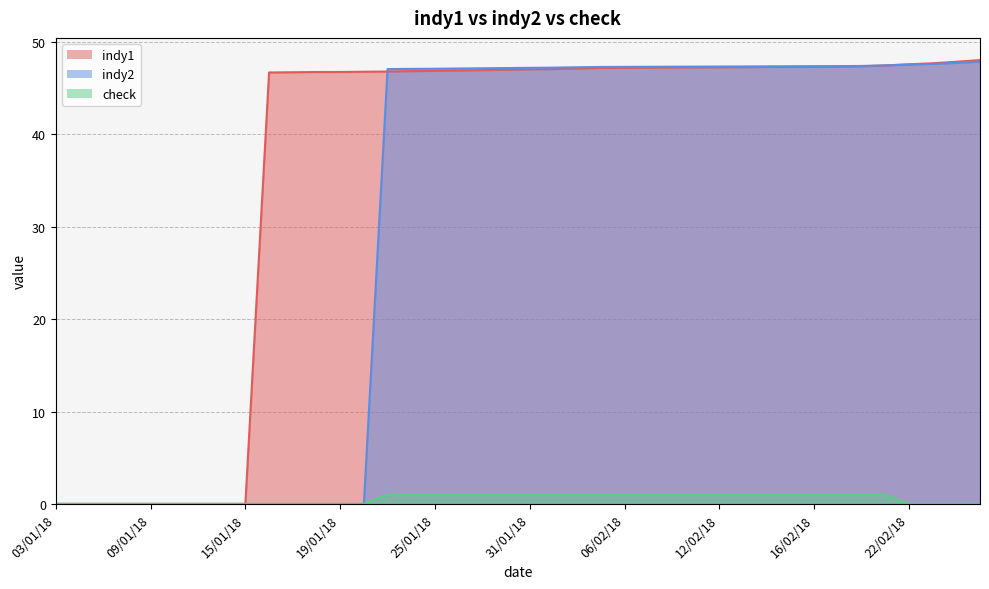

True or false: indy2 has a value of 47.1 at 24/01/18.

True